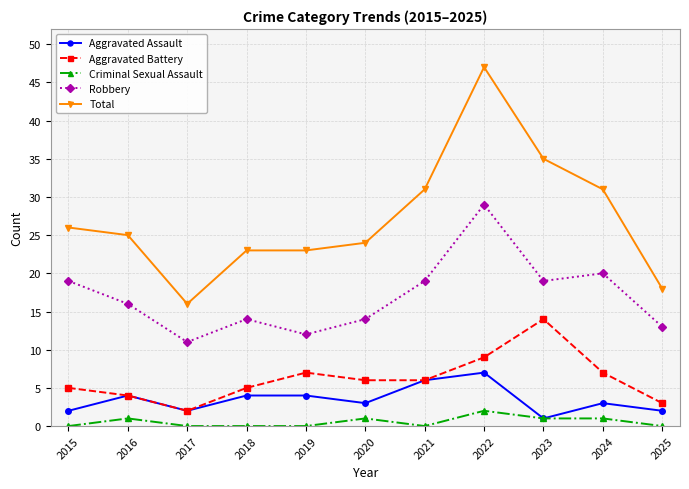

Where is the first local minimum for Robbery?

2017